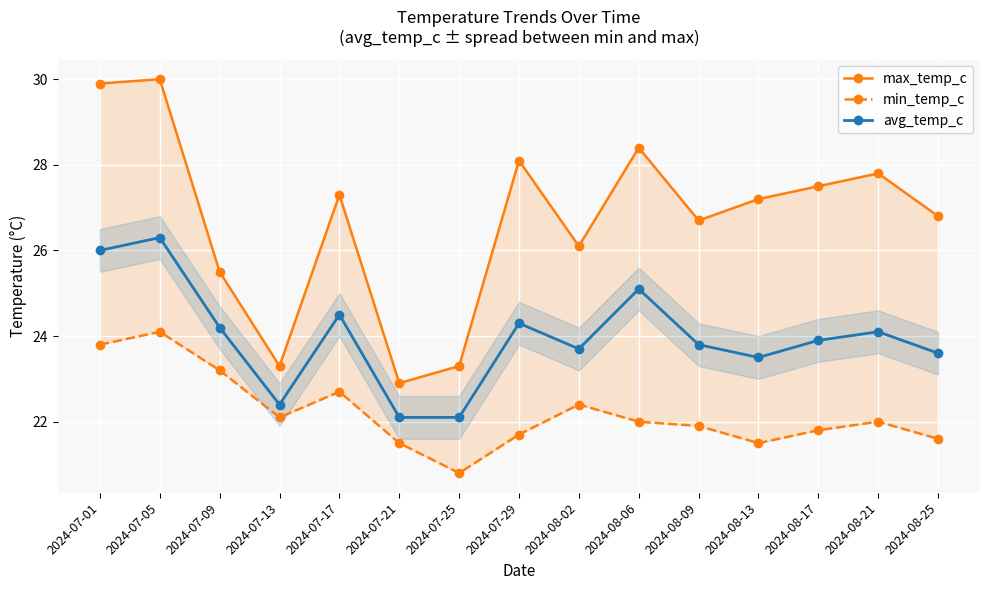

What is the difference between the highest and lowest values at 2024-07-13?

1.2